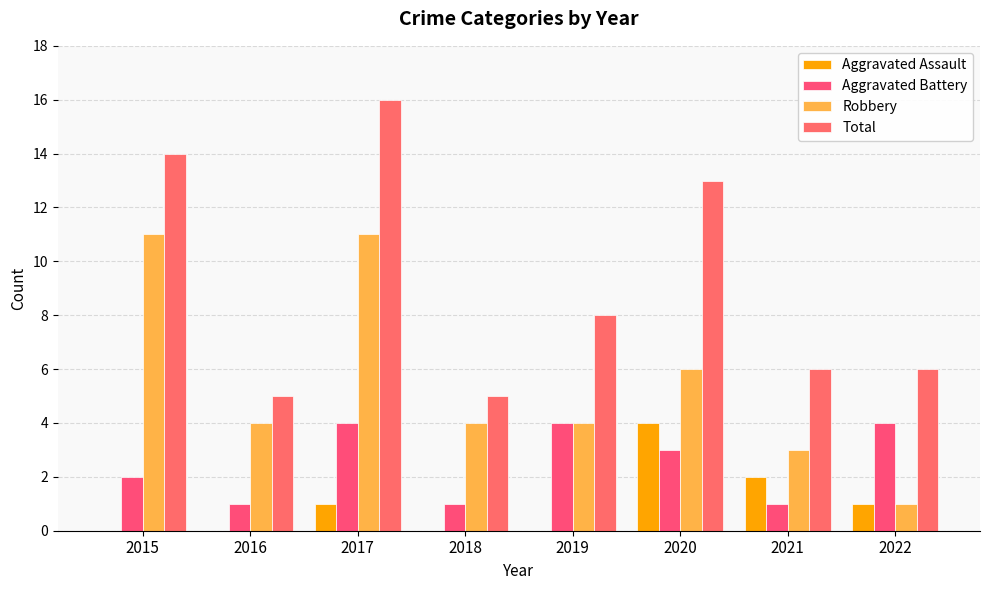

How many data points does each series have?

8